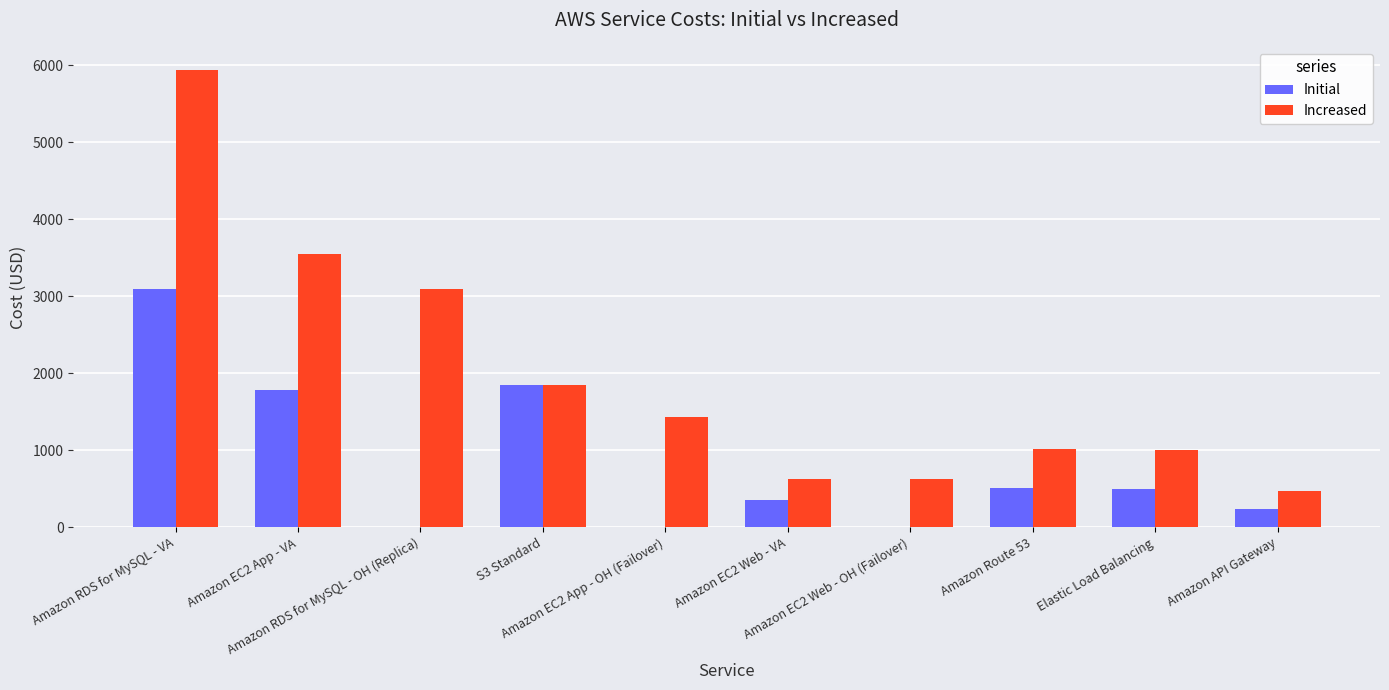

What is the average value of the Increased series?

1960.6